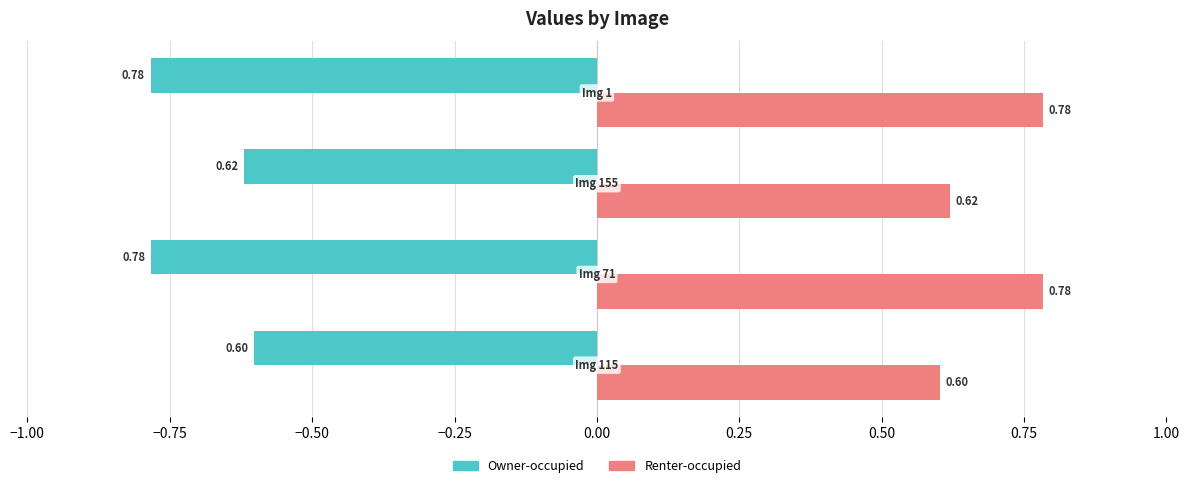

Rank the series by their average value, from highest to lowest.

Renter-occupied, Owner-occupied